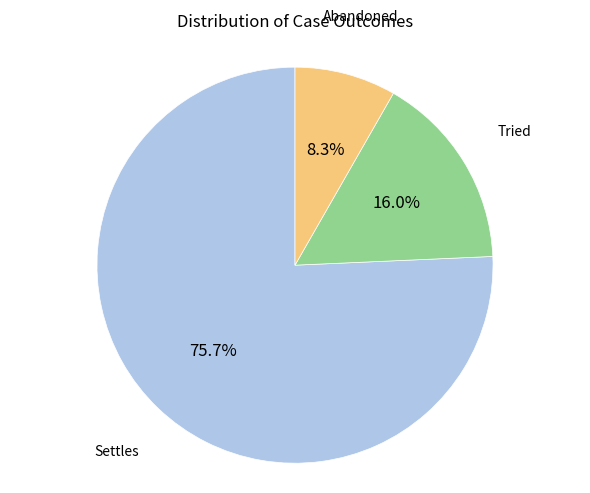

Does any single category account for the majority?

Yes